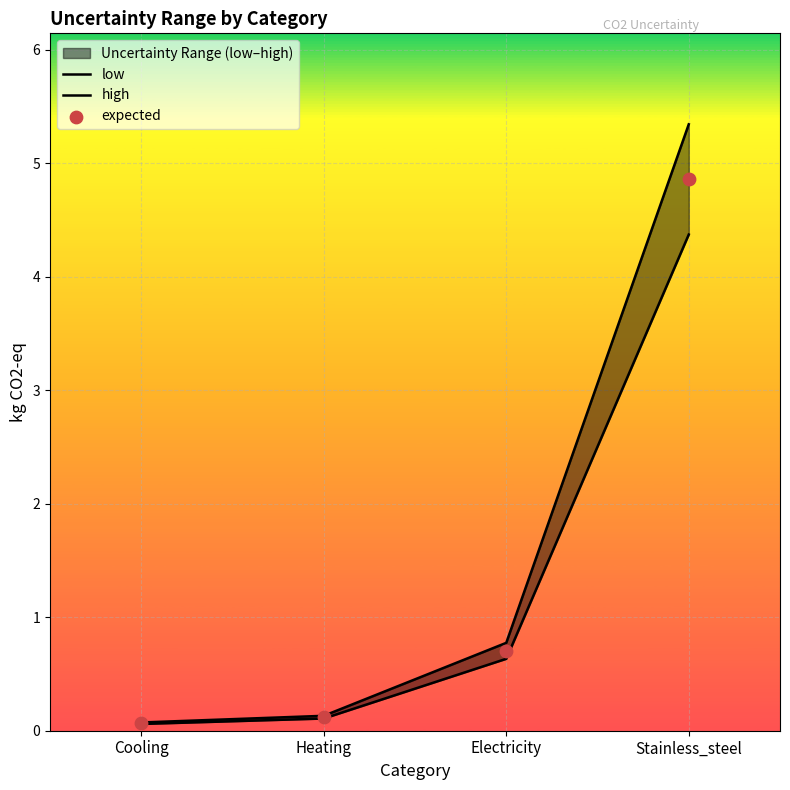

Which series has the largest Y range (max minus min)?

high